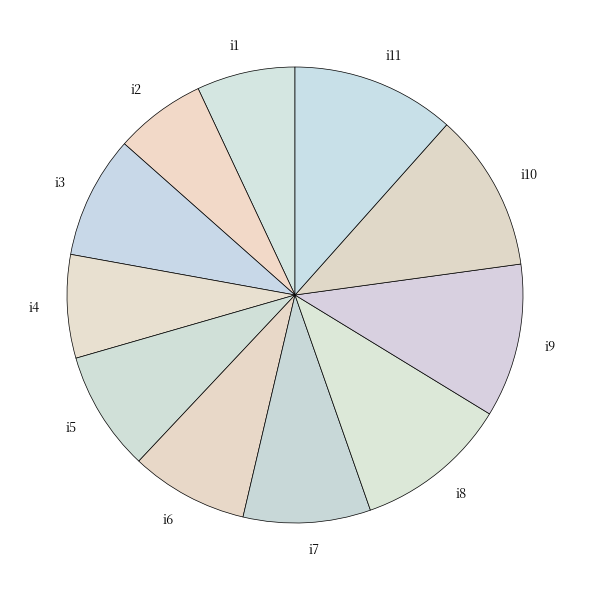

Does i11 account for over 50% of the chart?

No